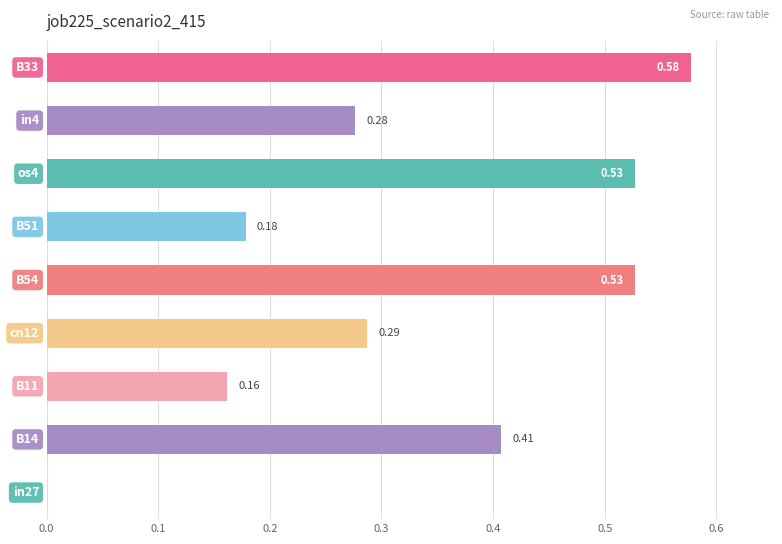

What is the difference between the second highest and second lowest values?

0.4